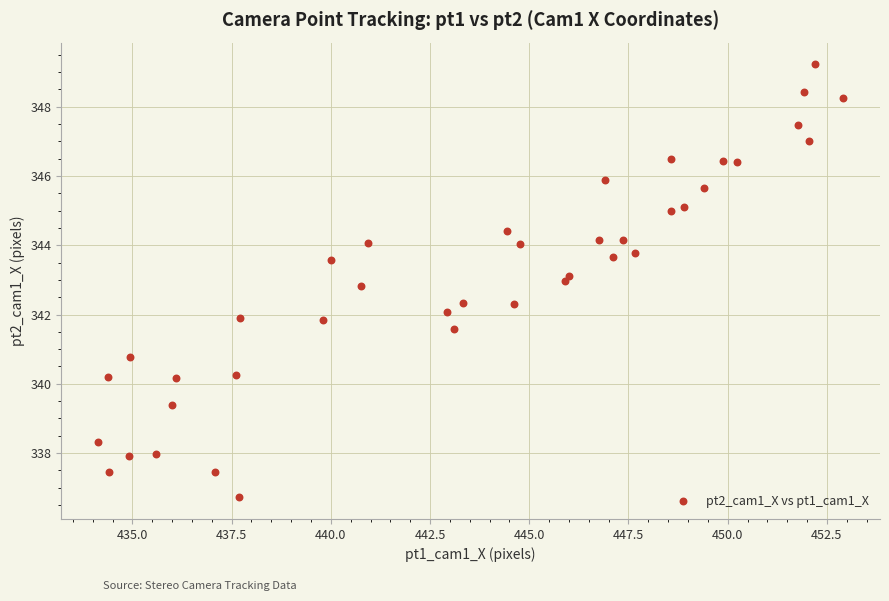

What is the range of Y values (max minus min)?

12.5